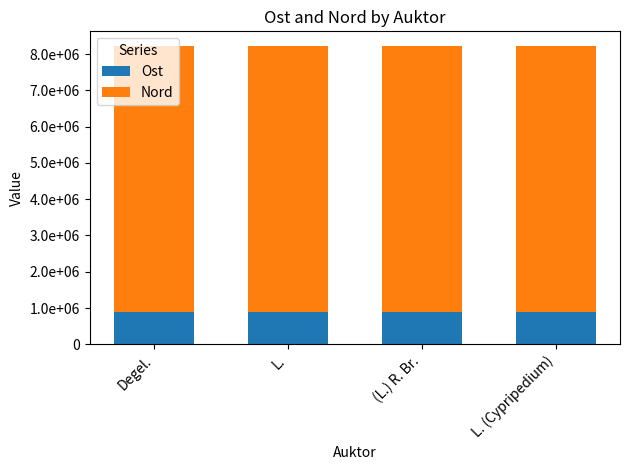

The value of Nord at L. is 12181055.9. True or false?

False